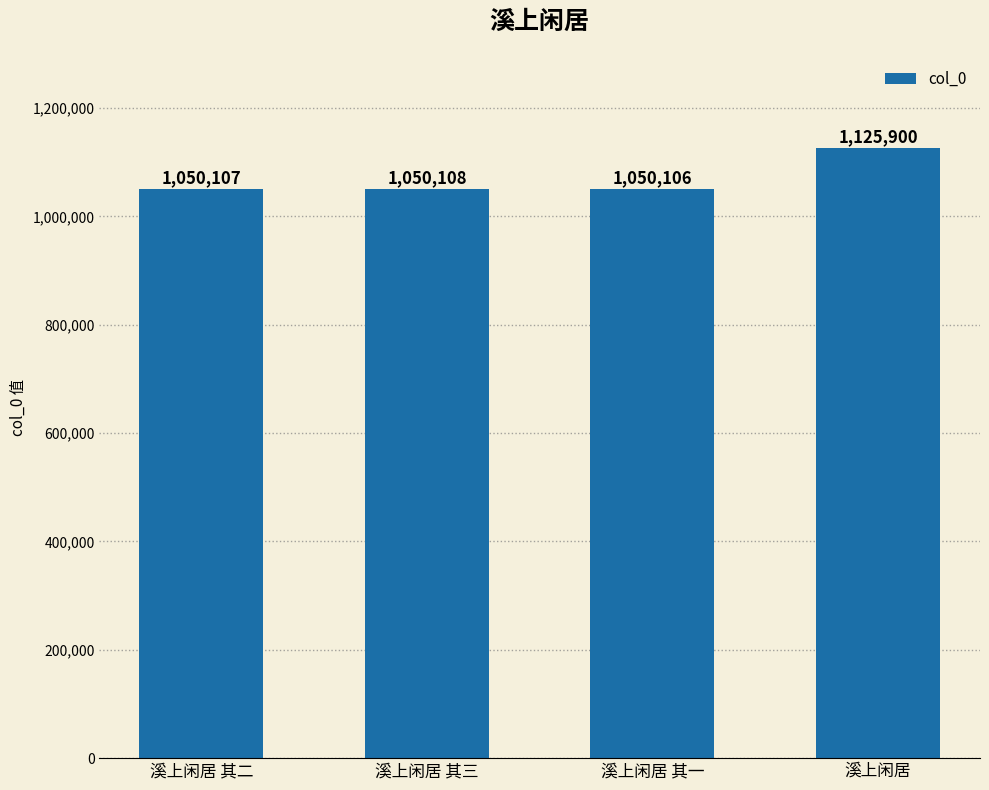

What is the change in value from 溪上闲居 其二 to 溪上闲居 其三?

+1